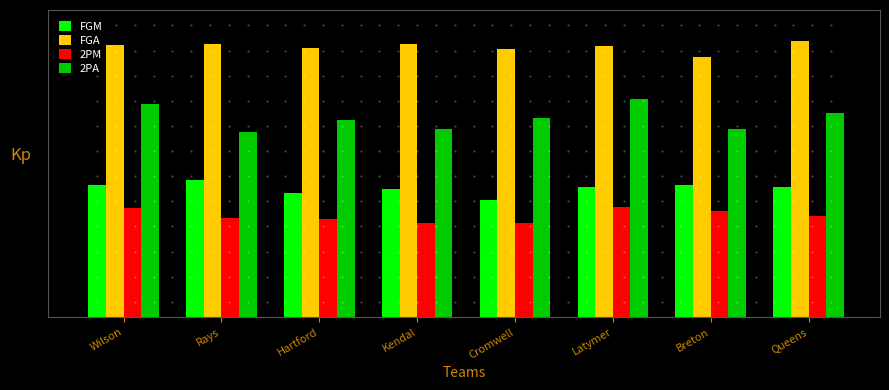

What are all the series names shown in the legend?

FGM, FGA, 2PM, 2PA